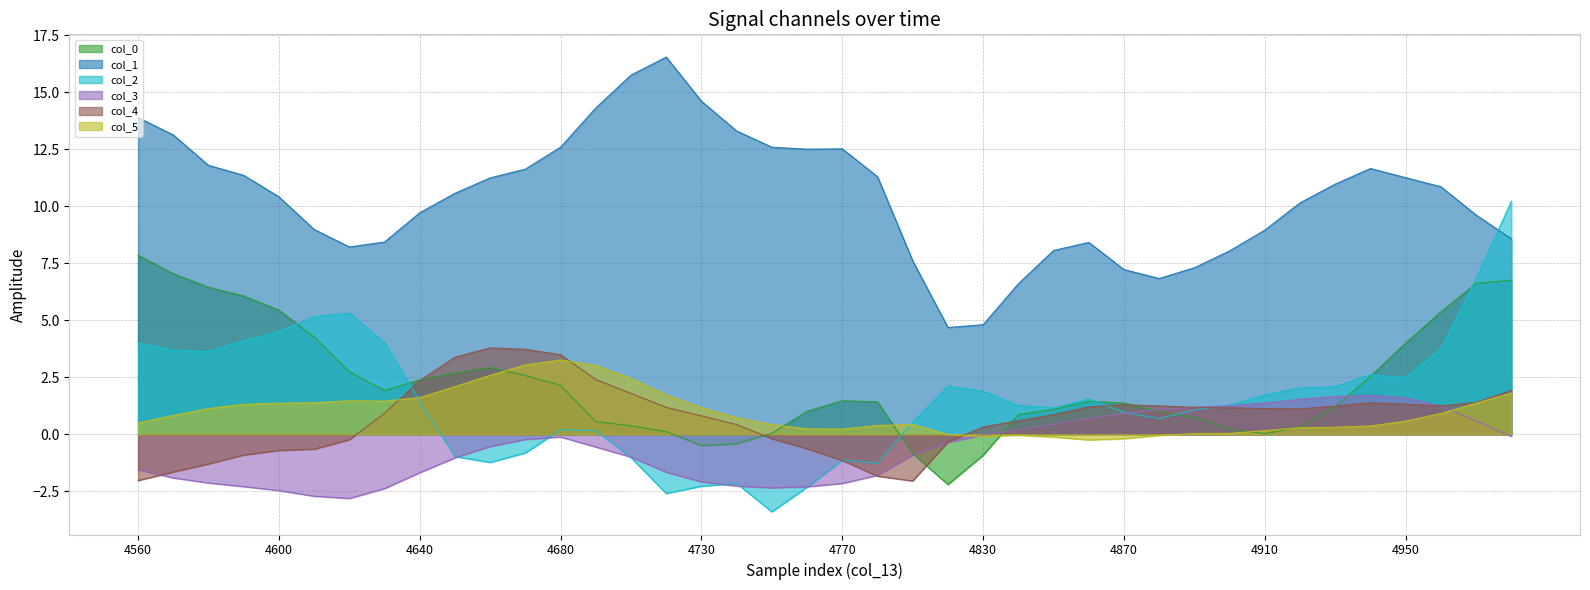

How many data points in col_5 are less than 0?

7